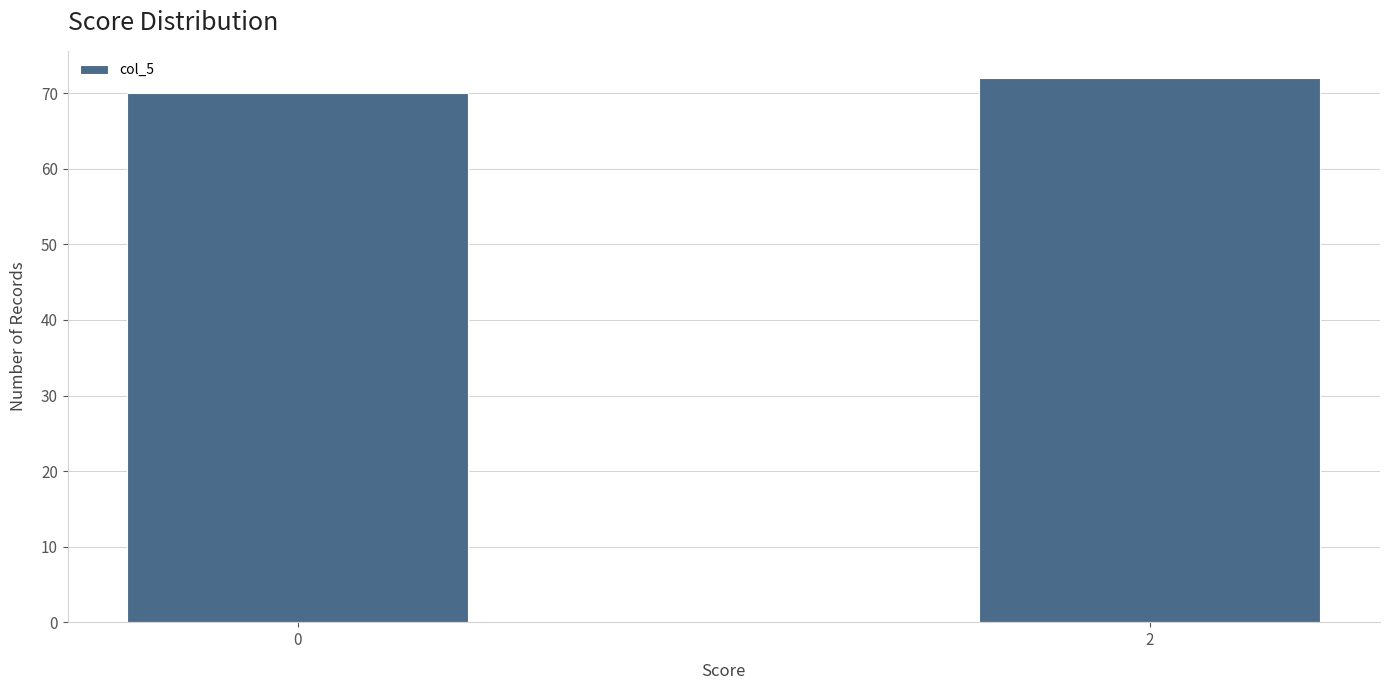

Reading right to left, extract all data points from this chart.

72	70